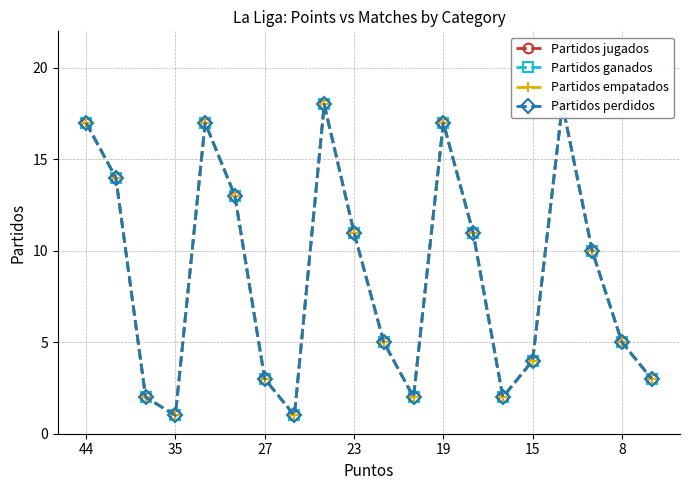

At how many categories does at least one series exceed 14?

5